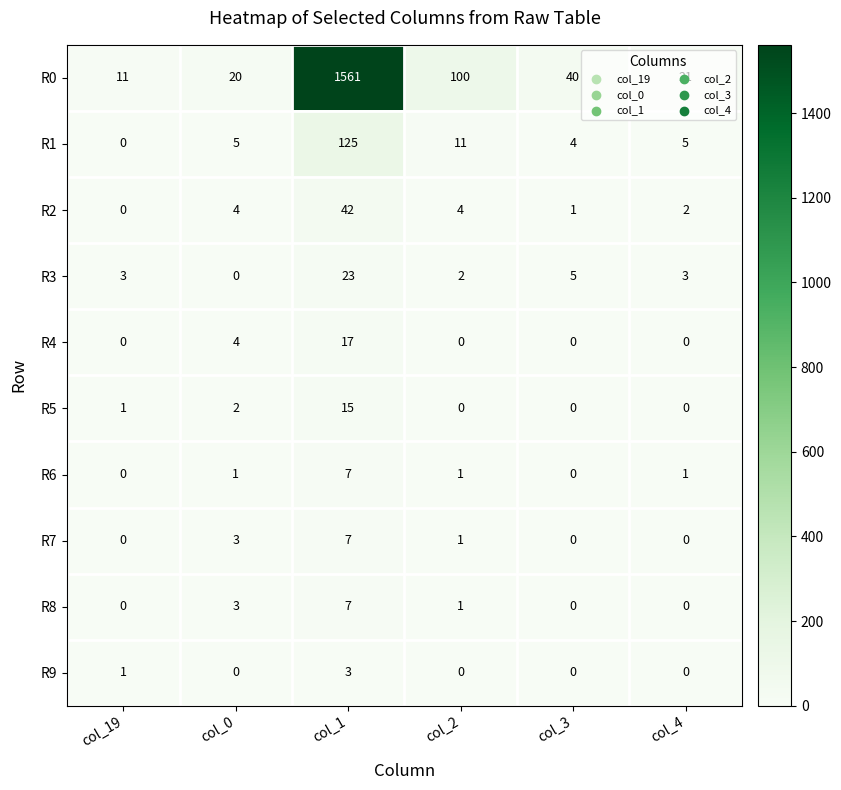

Is the value of R3 at col_0 greater than the value of R0 at col_4?

No